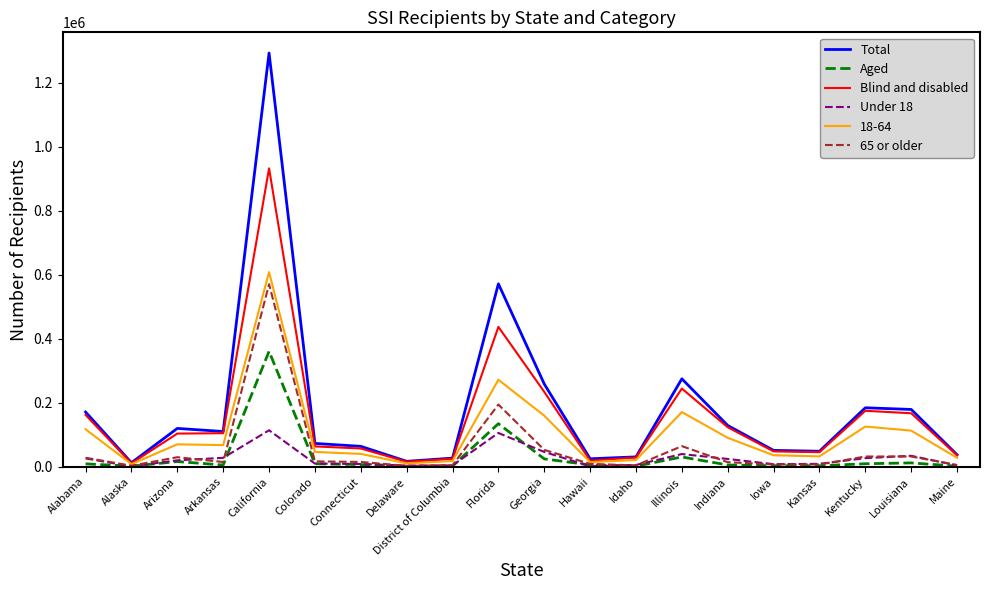

Between California and Colorado, which series saw the biggest shift?

Total